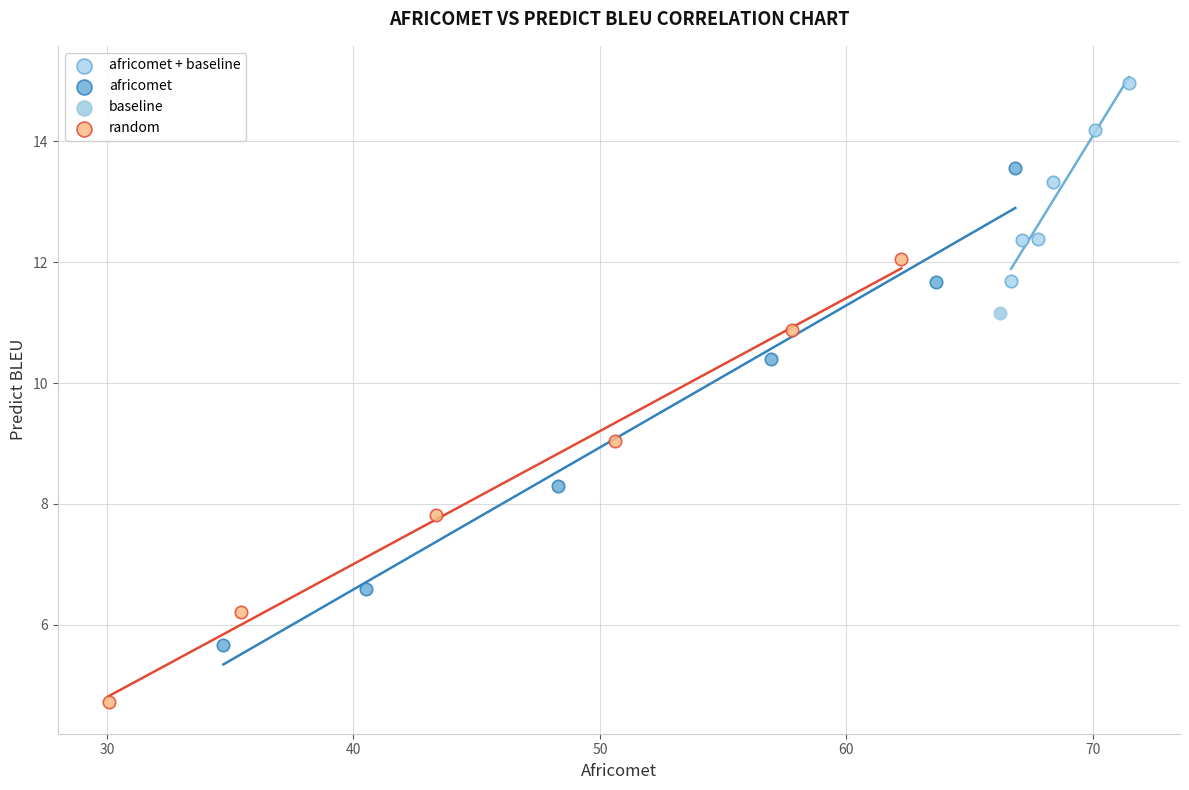

What are all the series names shown in the legend?

africomet + baseline, africomet, baseline, random